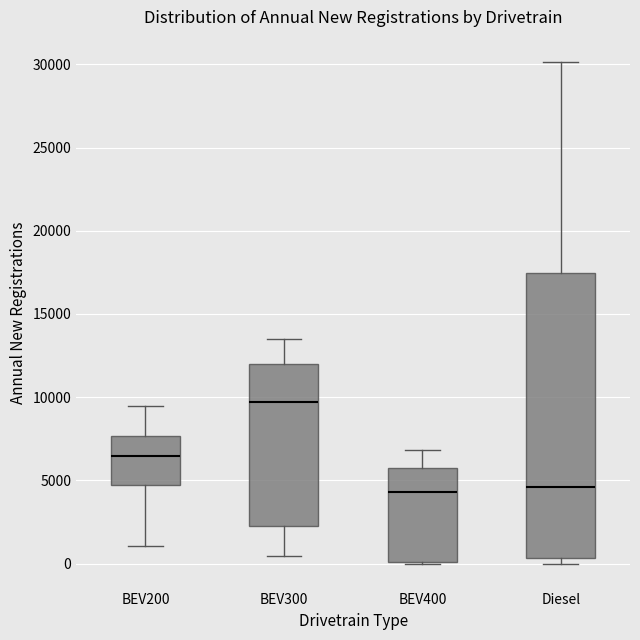

Reading left to right, transcribe this box plot: for each box, give where its median line is, the range the box spans, and where its two whiskers end, as read against the y-axis. The values are not printed on the chart, so give them approximately, as read against the axis.

BEV200: median 6500, box 4500 to 7500, whiskers 1000 to 9500
BEV300: median 9500, box 2000 to 12000, whiskers 500 to 13500
BEV400: median 4500, box 0 to 6000, whiskers 0 to 7000
Diesel: median 4500, box 500 to 17500, whiskers 0 to 30000